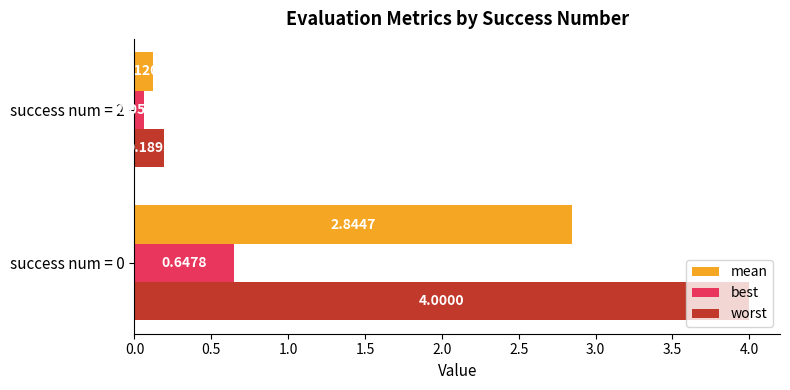

Where is mean nearest to the value 1?

success num = 2